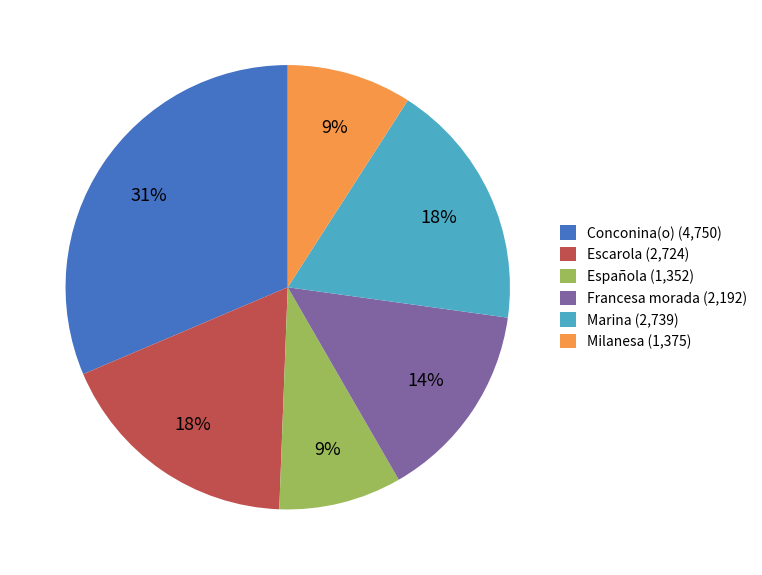

Is the sum of Escarola (2,724) and Francesa morada (2,192) greater than half?

No